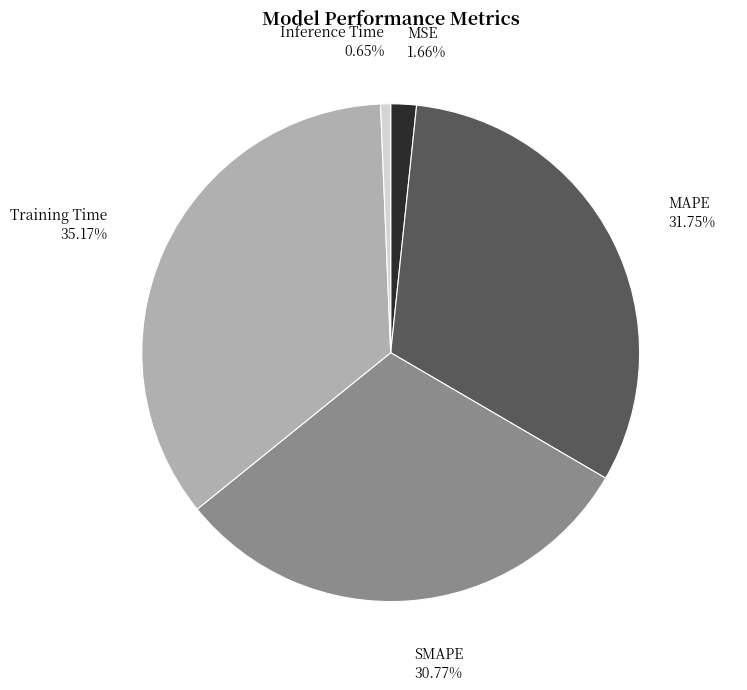

How many slices are in this pie chart?

5